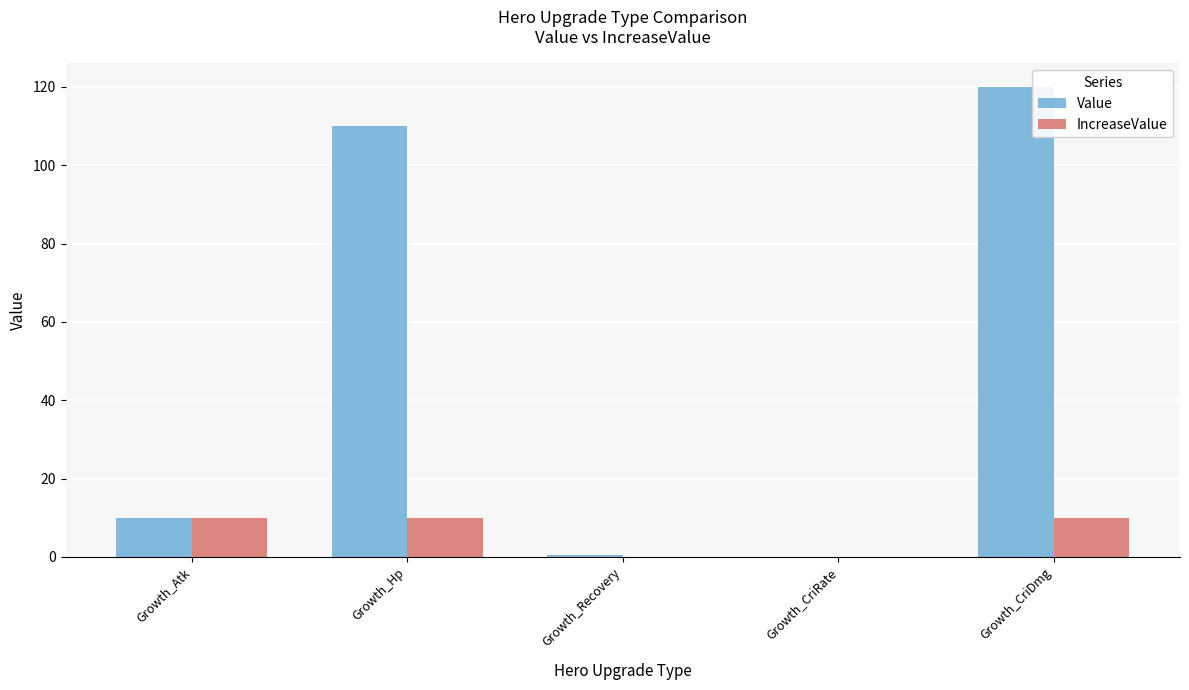

What is the maximum value for Value?

120.0